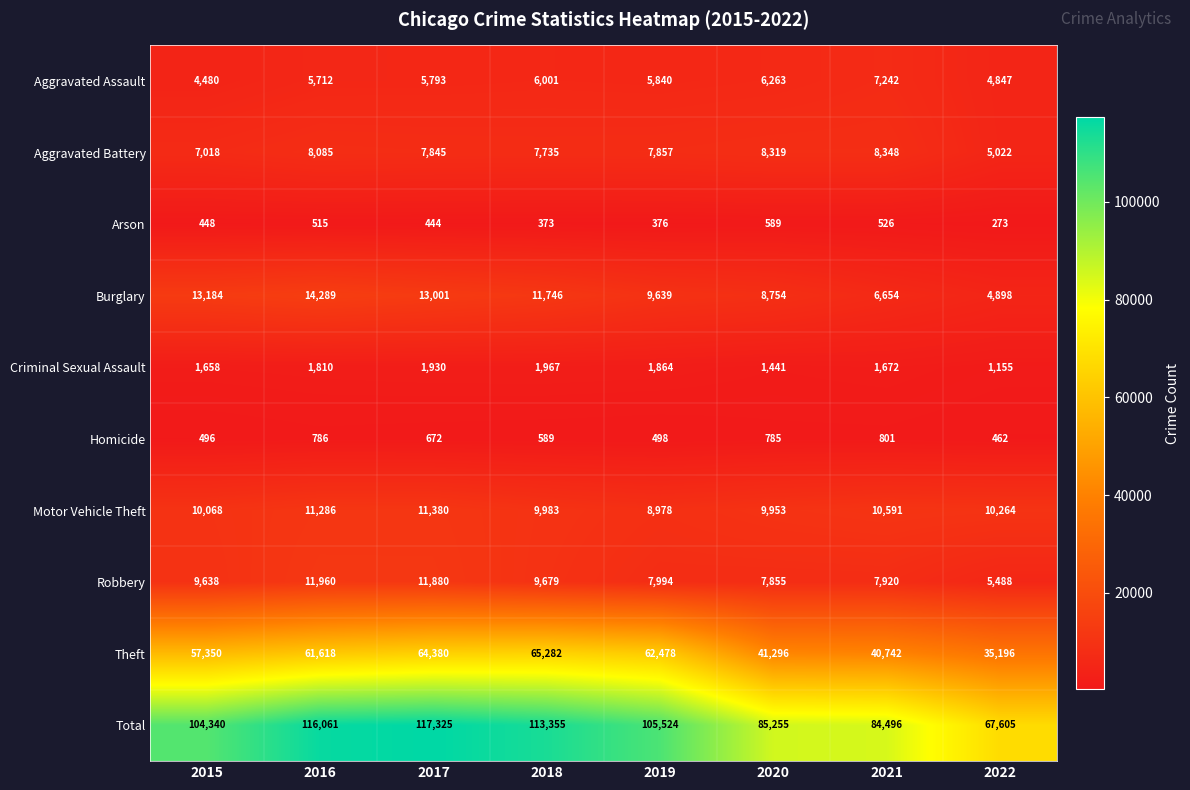

Is the value of Aggravated Battery at 2021 greater than the value of Robbery at 2017?

No